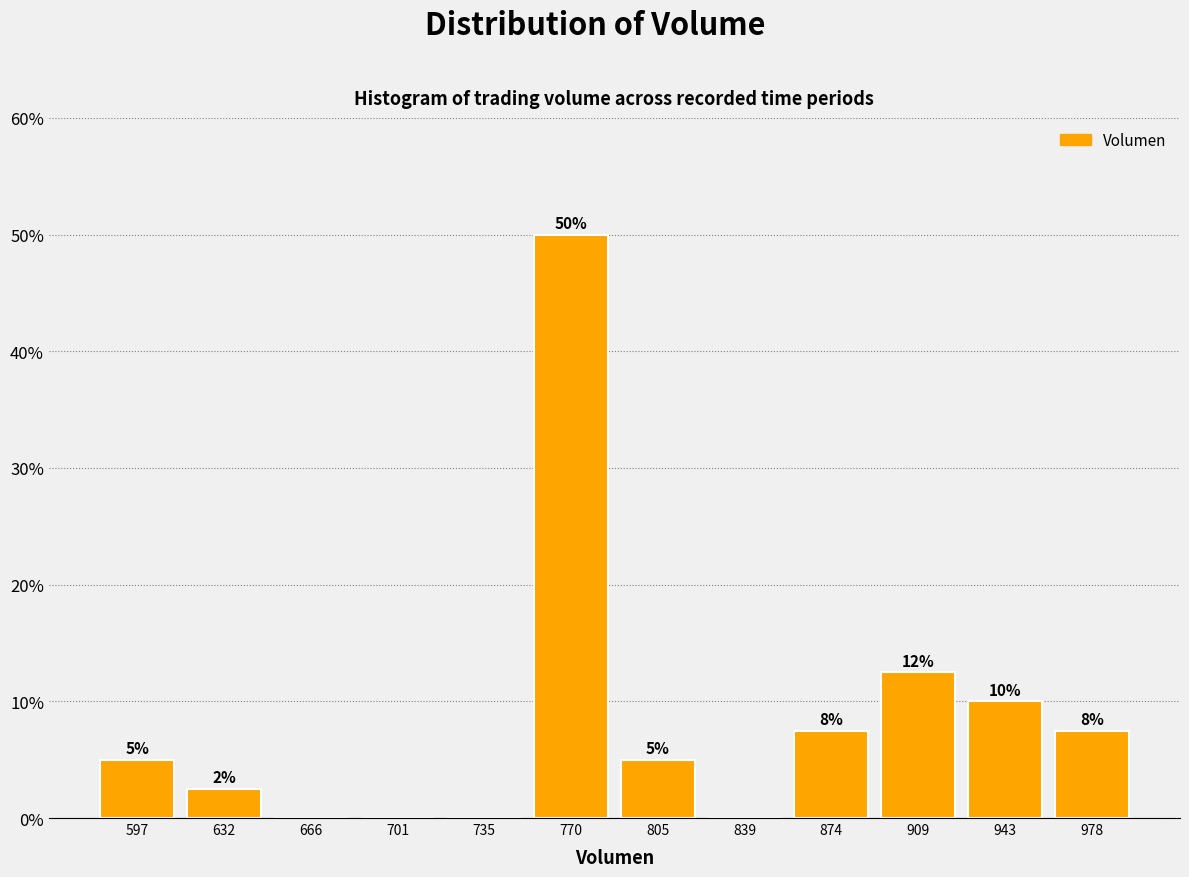

Which range on the x-axis has the tallest bar?

755 to 785